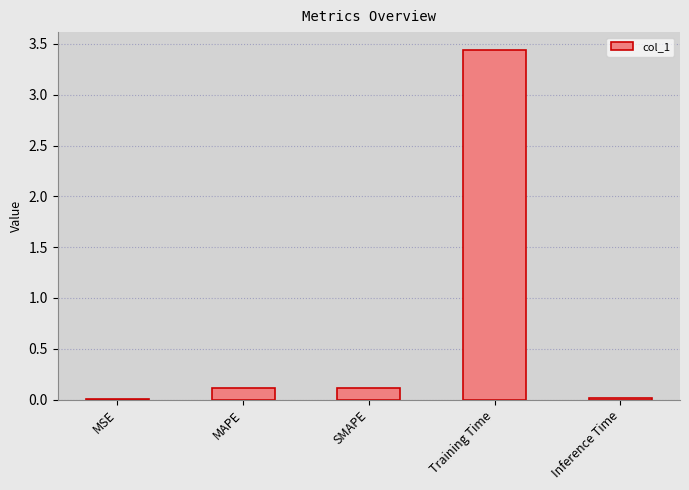

Between Training Time and MAPE, which is larger?

Training Time